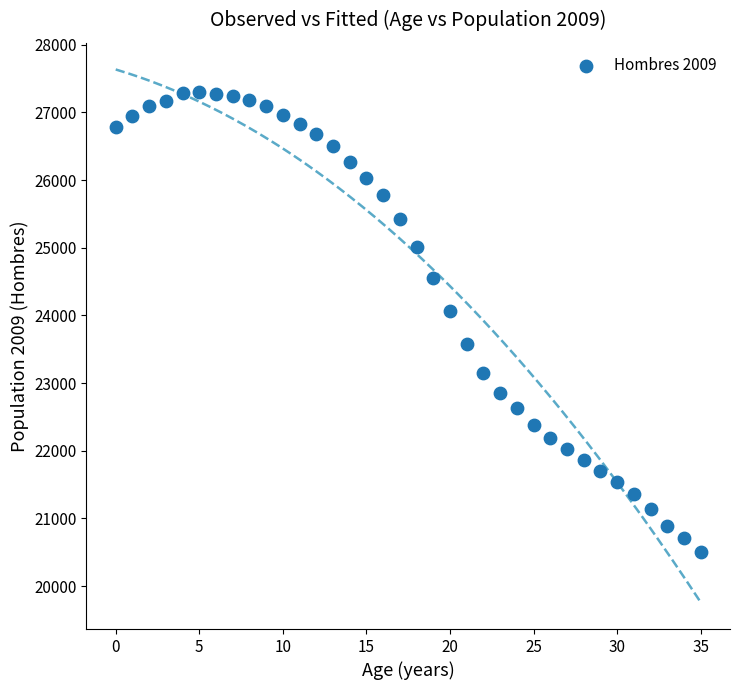

What is the range of Y values (max minus min)?

6801